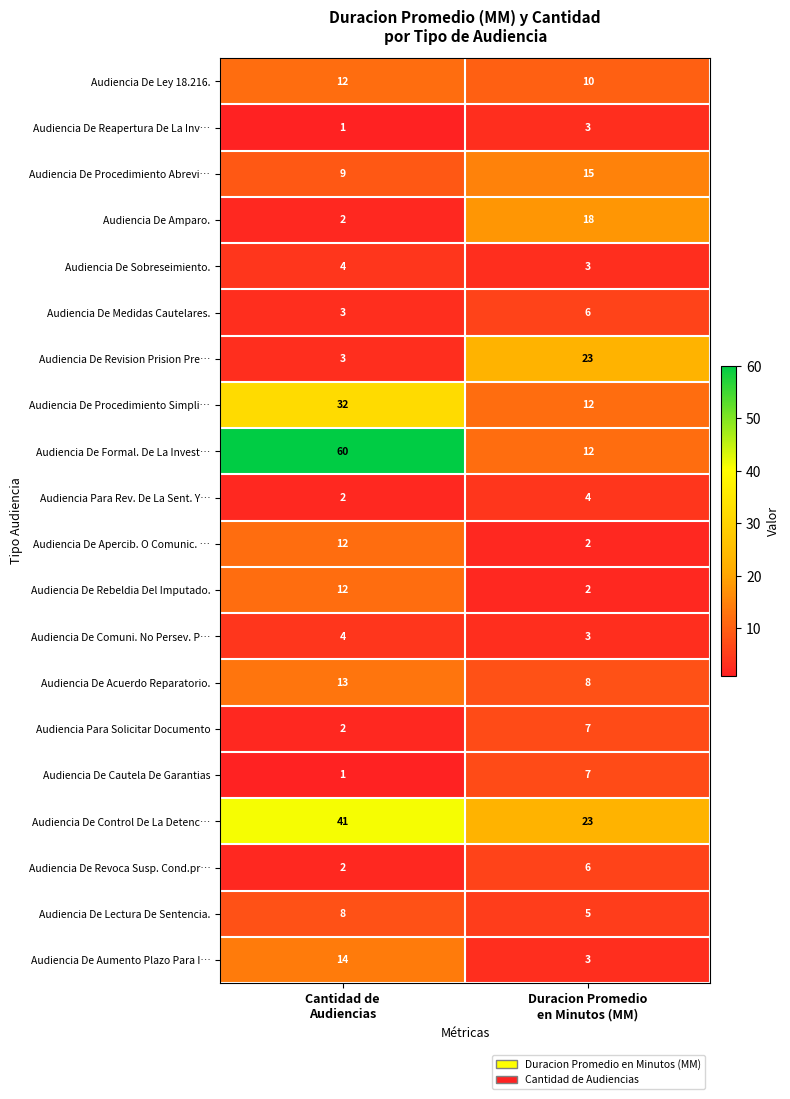

Which series has the largest range (max minus min)?

Audiencia De Formal. De La Invest…